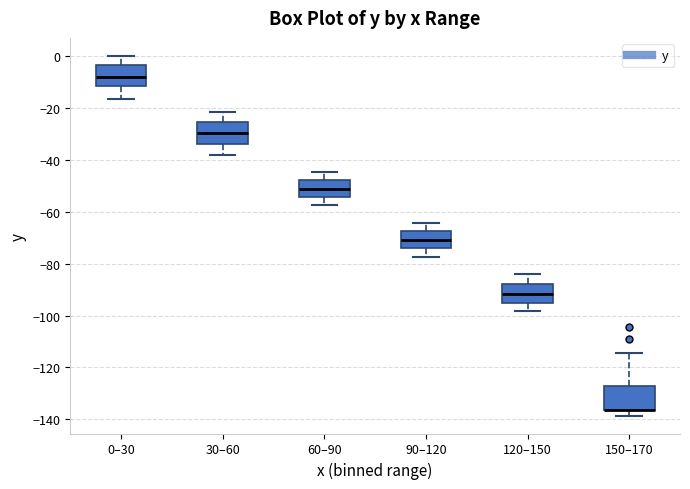

Where does the median line of the box for 60–90 sit on the y-axis? The values are not printed on the chart, so give them approximately, as read against the axis.

-52